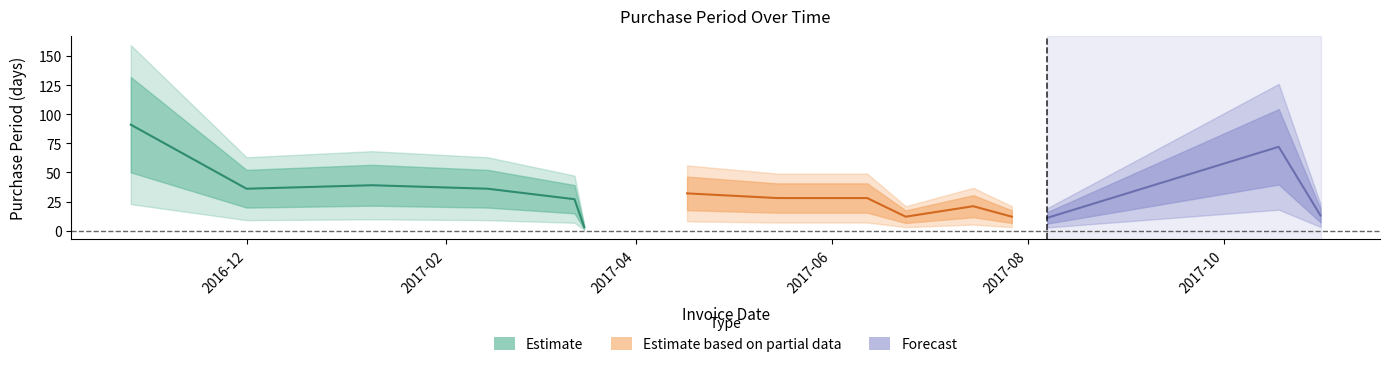

What value does the data have at 2016-10-26?

91